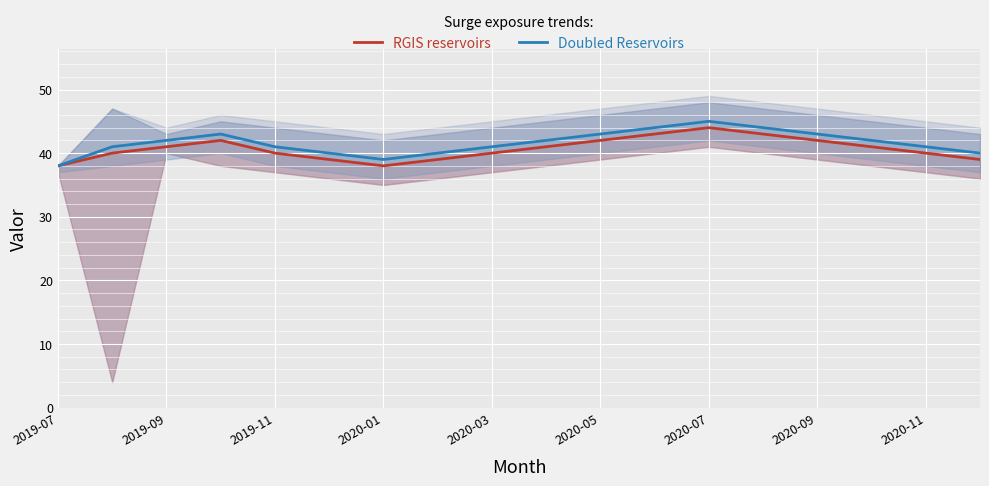

Rank the series at 2020-09 from highest to lowest value.

Doubled Reservoirs, RGIS reservoirs